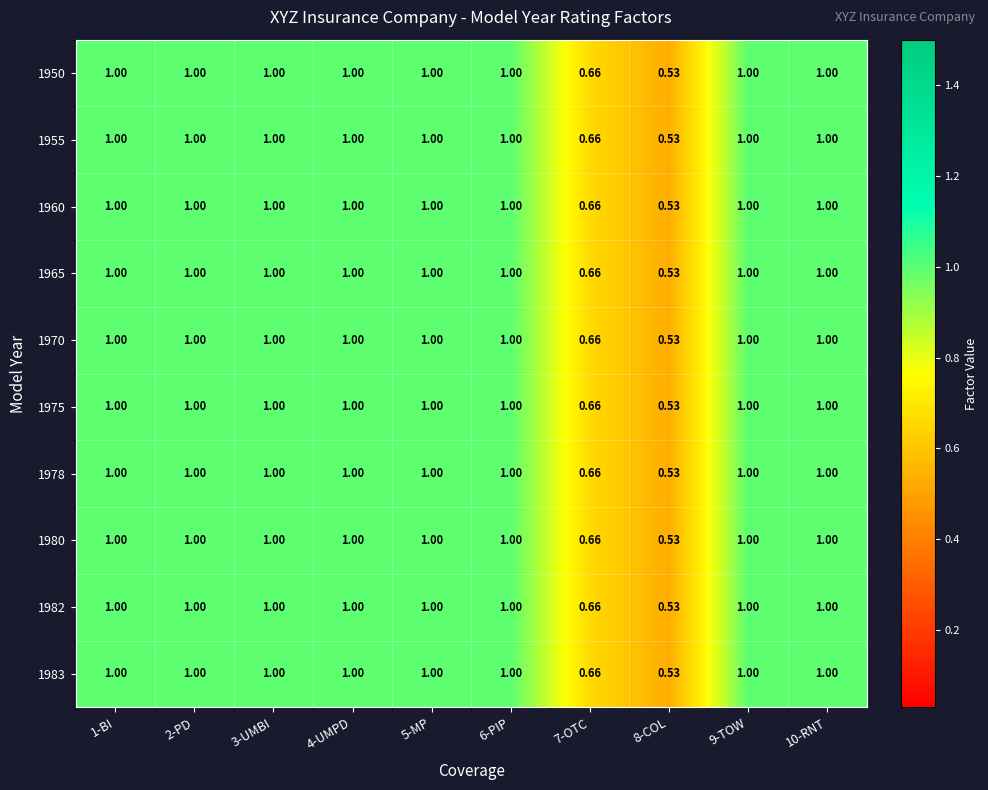

How many data points in 1978 are less than 1?

2